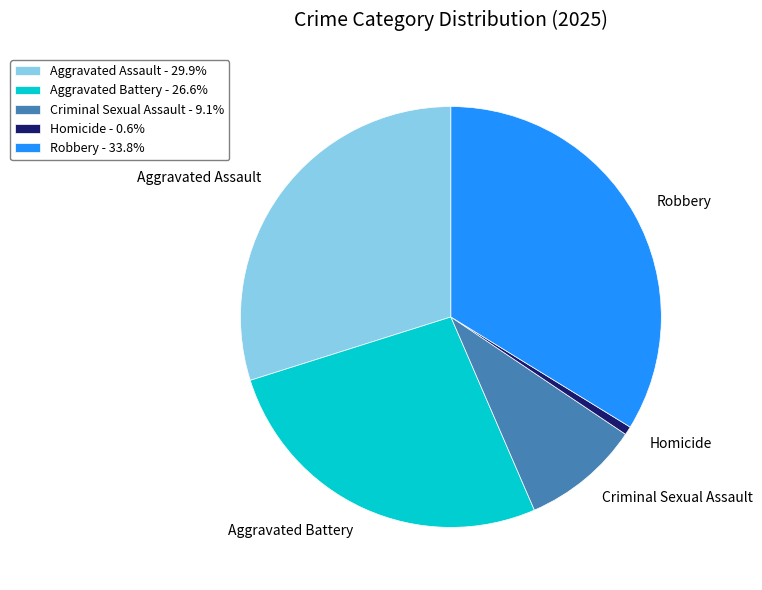

Count the number of slices in the pie.

5